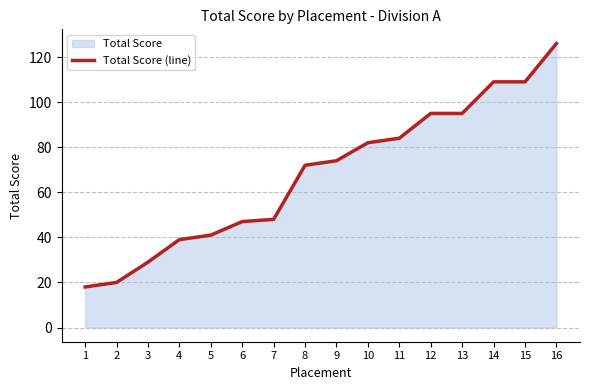

List the labels in order of value, smallest first.

1, 2, 3, 4, 5, 6, 7, 8, 9, 10, 11, 12, 13, 14, 15, 16